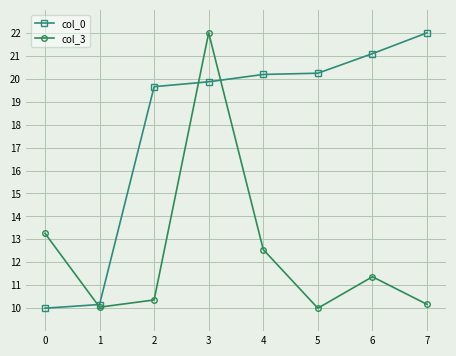

At 0, list the series in order from largest to smallest.

col_3, col_0